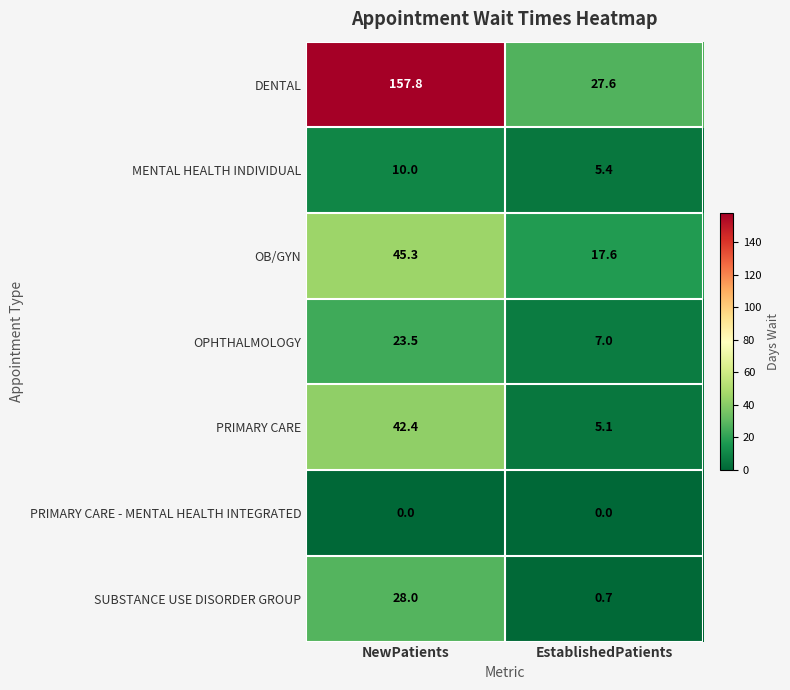

Read the PRIMARY CARE value at NewPatients.

42.4